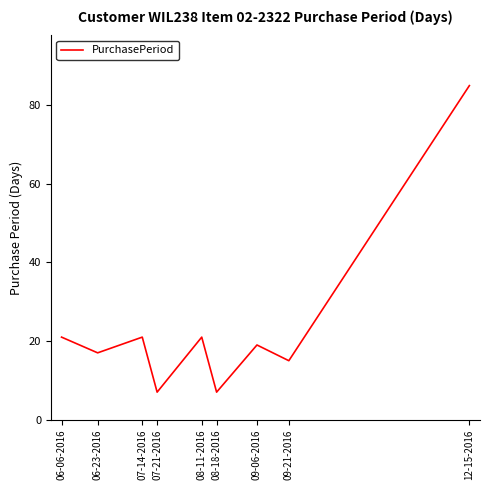

What is the maximum value shown in the chart?

85